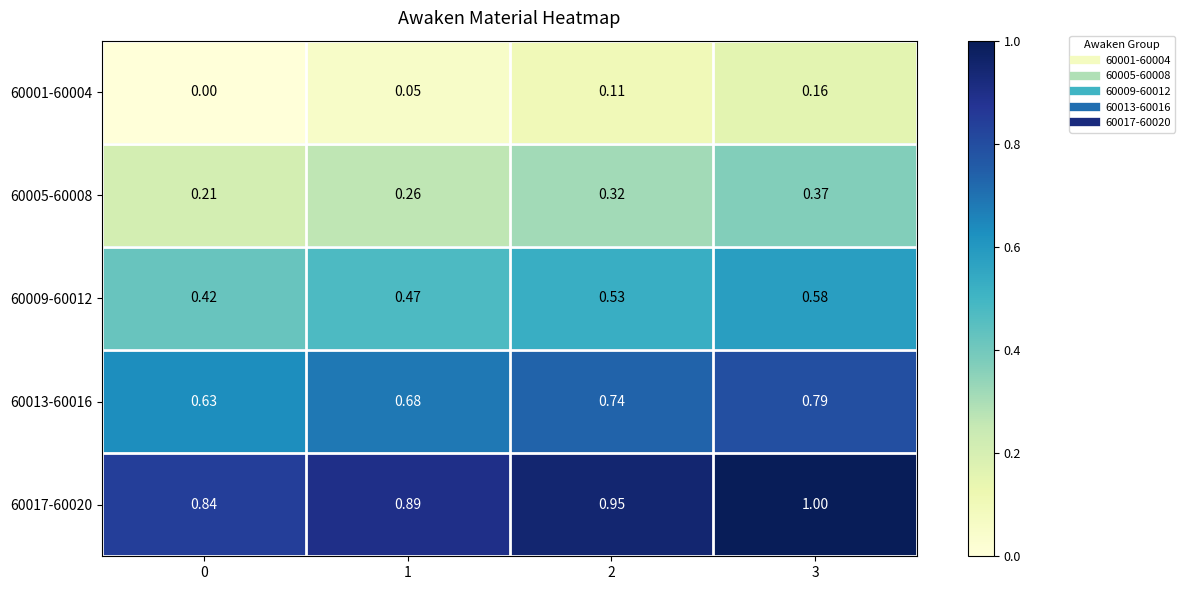

Is the value of 60009-60012 at 3 greater than the value of 60013-60016 at 1?

No